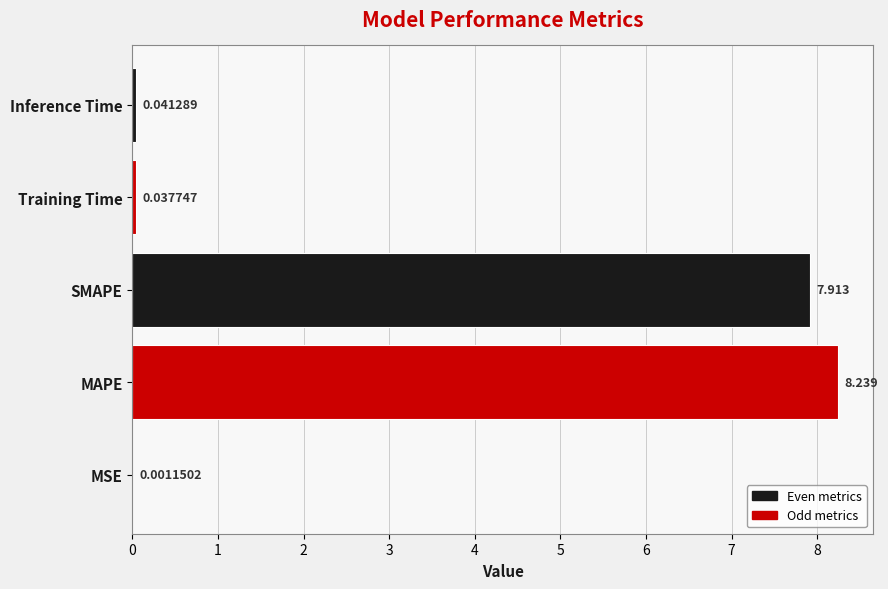

Which label corresponds to the largest value in the chart?

MAPE